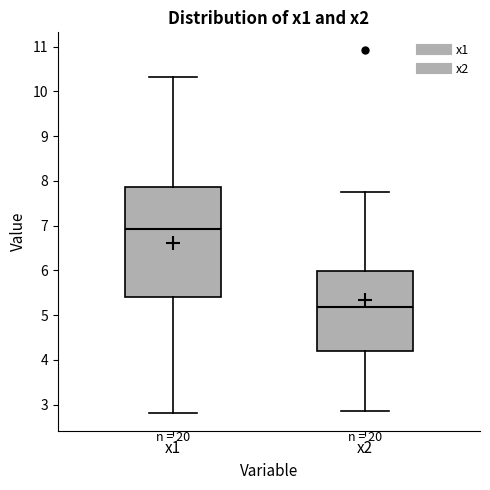

Which box's median line is the highest?

x1